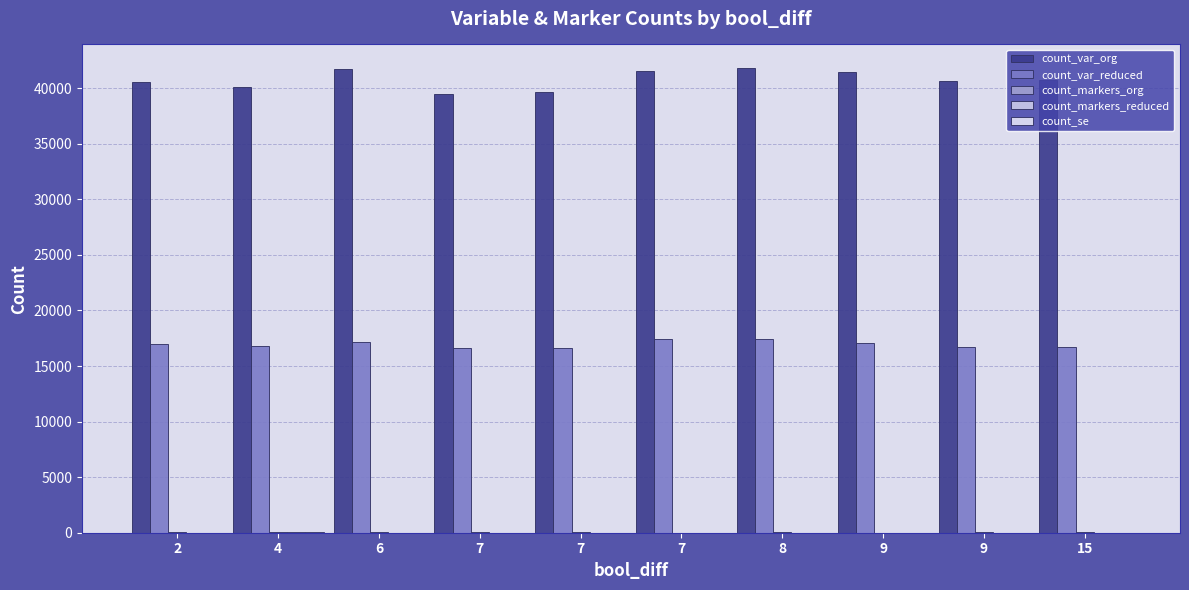

Reading left to right, list all the values displayed in this chart.

count_var_org: 40530	40094	41684	39460	39666	41521	41842	41493	40687	40751
count_var_reduced: 16998	16781	17205	16616	16621	17435	17455	17097	16694	16736
count_markers_org: 51	98	29	67	30	3	24	7	41	23
count_markers_reduced: 13	23	11	14	7	2	9	4	9	9
count_se: 13	23	11	14	7	2	9	4	9	9